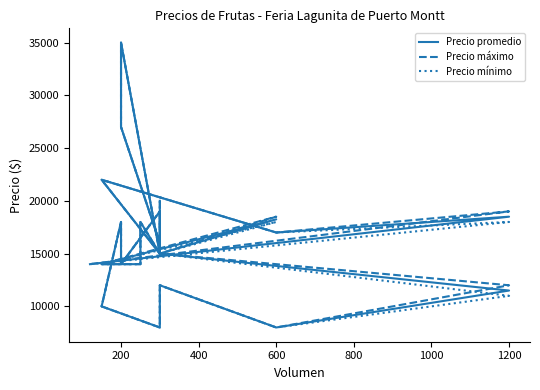

What is the highest value of the Precio promedio series?

35000